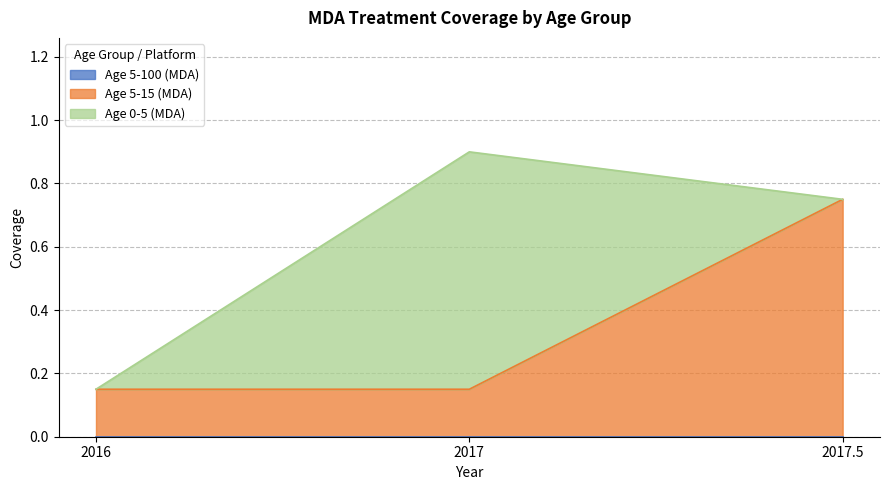

Does the chart display data point markers on the line(s)?

No